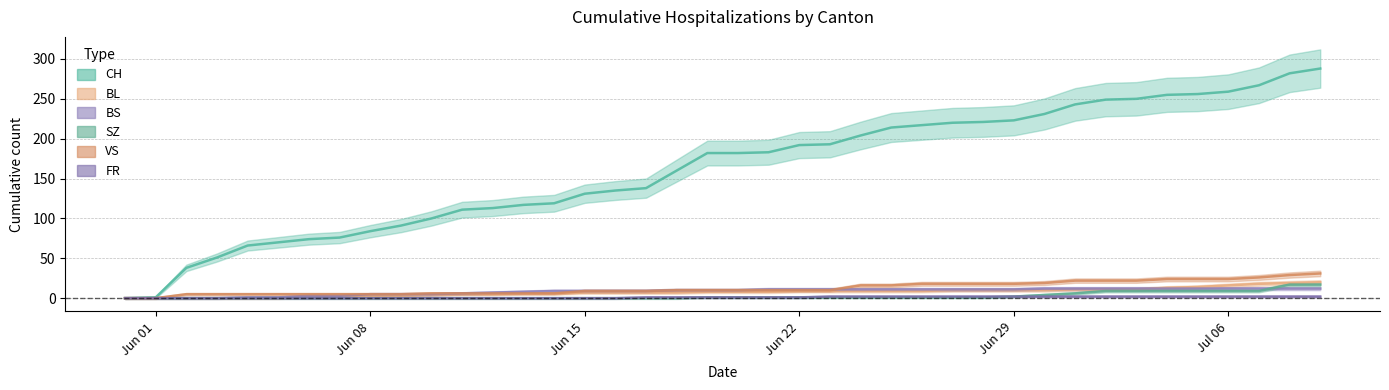

Reading left to right, transcribe all the data shown in this chart.

CH: 0	1	38	51	66	70	74	76	84	91	100	111	113	117	119	131	135	138	160	182	182	183	192	193	204	214	217	220	221	223	231	243	249	250	255	256	259	267	282	288
BL: 0	0	0	0	0	0	1	2	2	3	4	5	5	6	6	7	7	7	7	8	8	8	9	9	9	9	9	10	10	10	10	11	11	11	13	14	16	18	19	20
BS: 0	0	0	0	1	1	3	3	5	5	5	6	7	8	9	9	9	9	10	10	10	11	11	11	11	11	11	11	11	11	12	12	12	12	12	12	12	12	12	12
SZ: 0	0	0	0	0	0	0	0	0	0	0	0	0	0	0	0	0	0	0	1	1	1	1	1	1	1	1	1	1	2	4	6	9	9	9	9	9	9	17	17
VS: 0	0	5	5	5	5	5	5	5	5	6	6	6	6	6	9	9	9	10	10	10	10	10	10	16	16	18	18	18	18	19	22	22	22	24	24	24	26	29	31
FR: 0	0	0	0	0	0	0	0	0	0	0	0	0	0	0	0	0	1	1	1	1	1	1	2	2	2	2	2	2	2	2	2	2	2	2	2	2	2	2	2